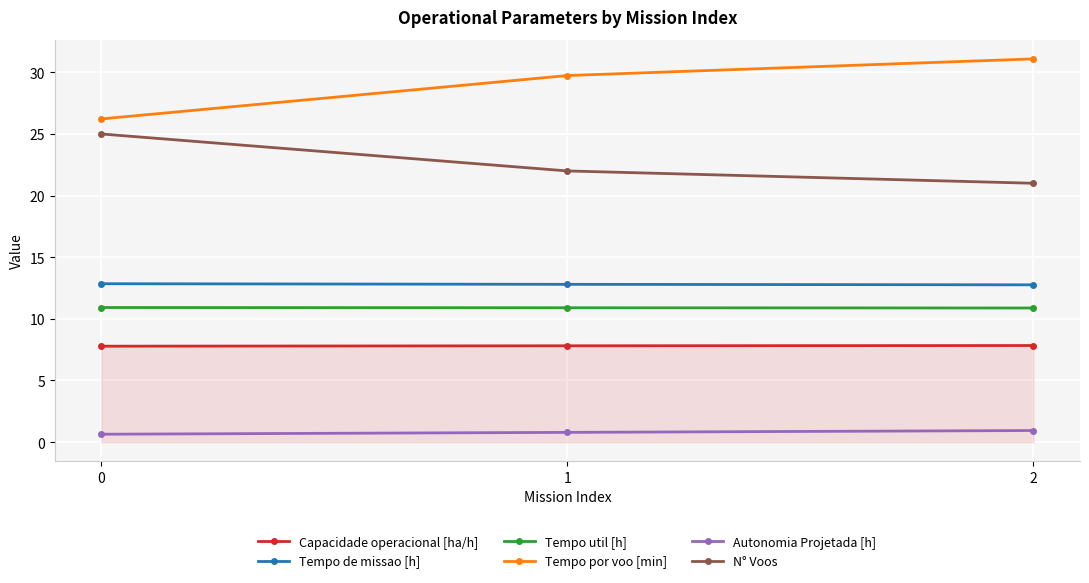

What value does the Tempo util [h] series have at 0?

10.9